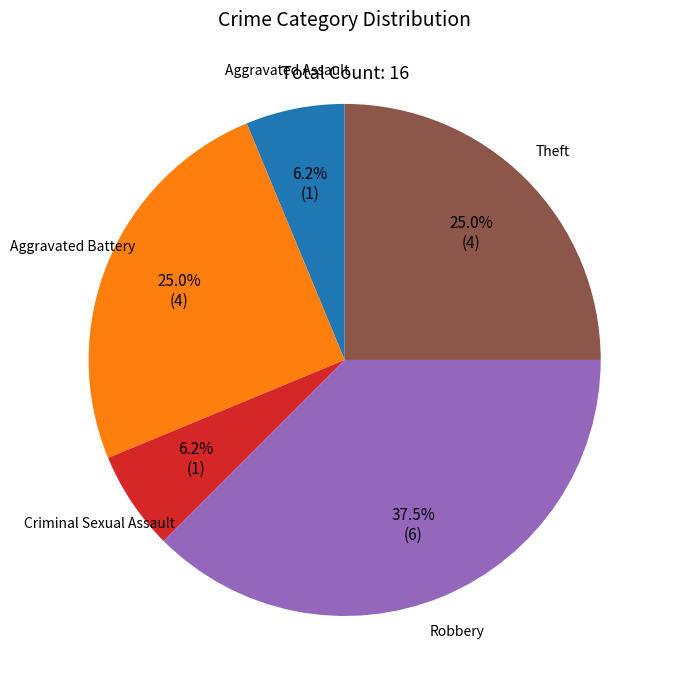

How many segments does this pie chart have?

5